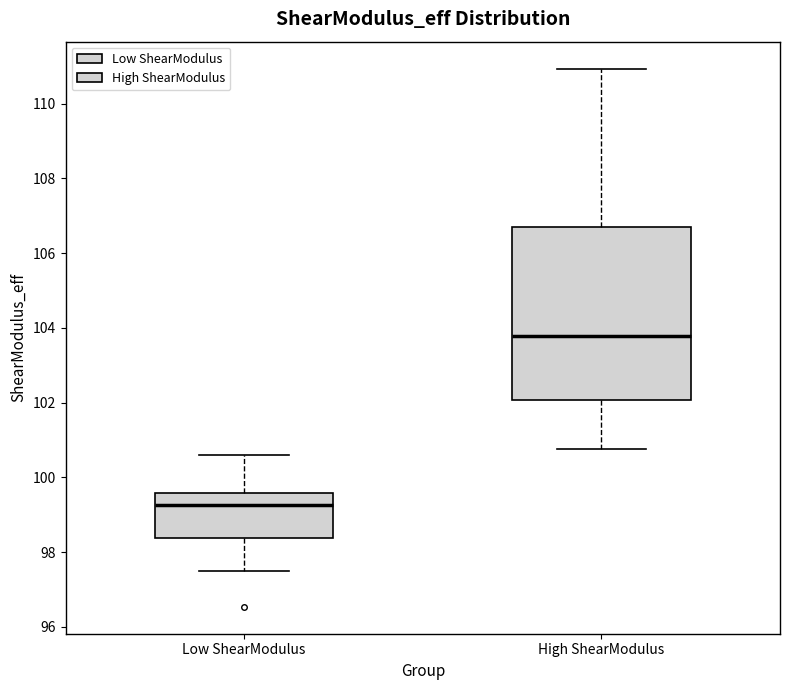

Where does the upper whisker of the box for Low ShearModulus end on the y-axis? The values are not printed on the chart, so give them approximately, as read against the axis.

100.6